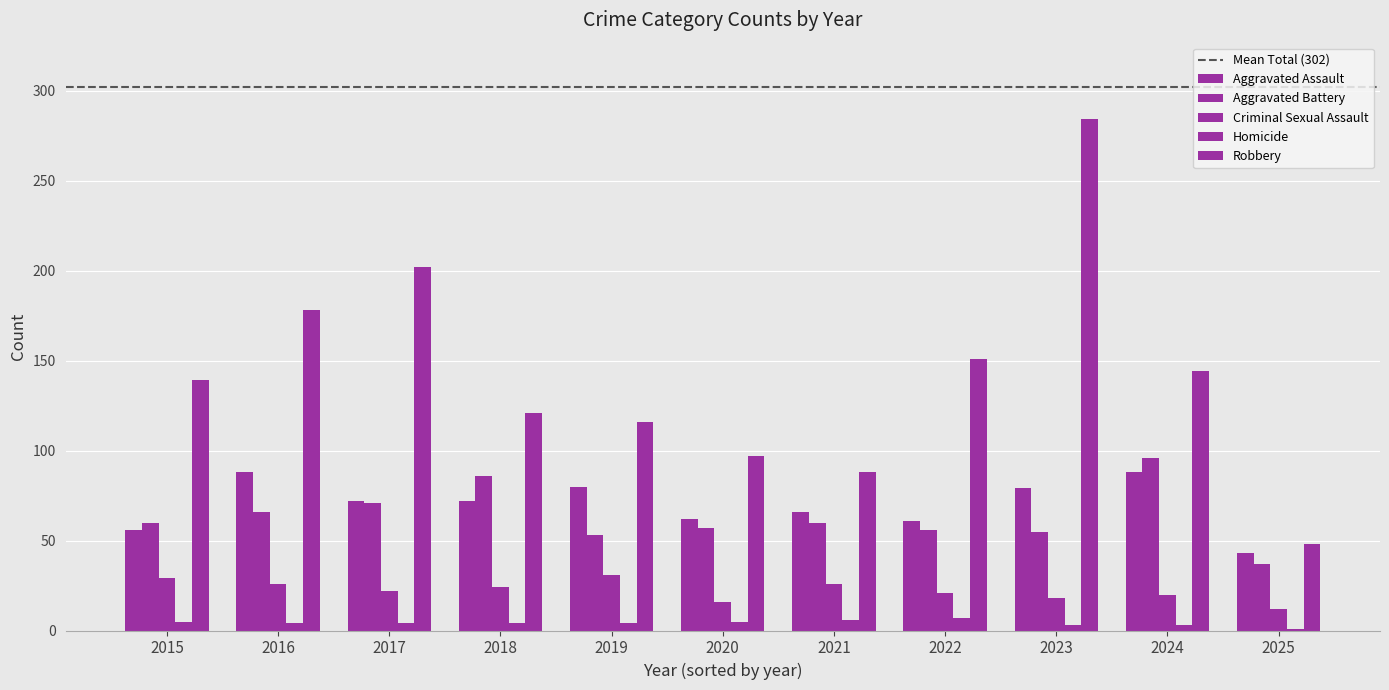

Where does the Aggravated Assault series first go above 72?

2016